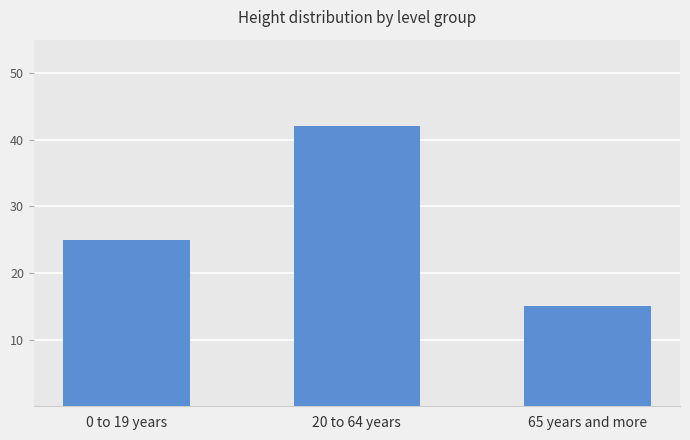

Rank the categories by value from highest to lowest.

20 to 64 years, 0 to 19 years, 65 years and more